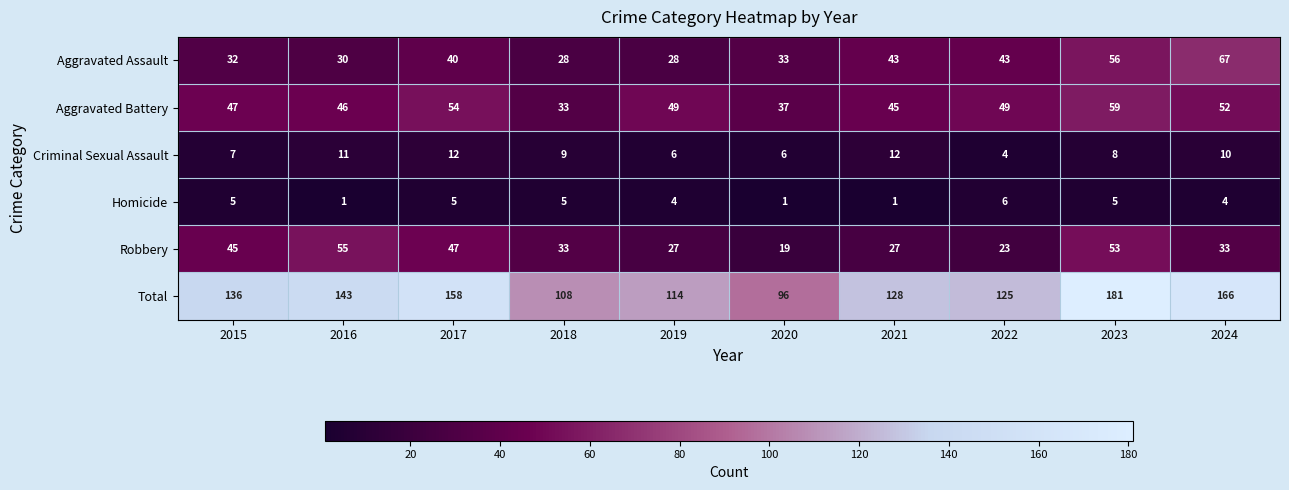

Rank the series by their maximum value, from highest to lowest.

Total, Aggravated Assault, Aggravated Battery, Robbery, Criminal Sexual Assault, Homicide